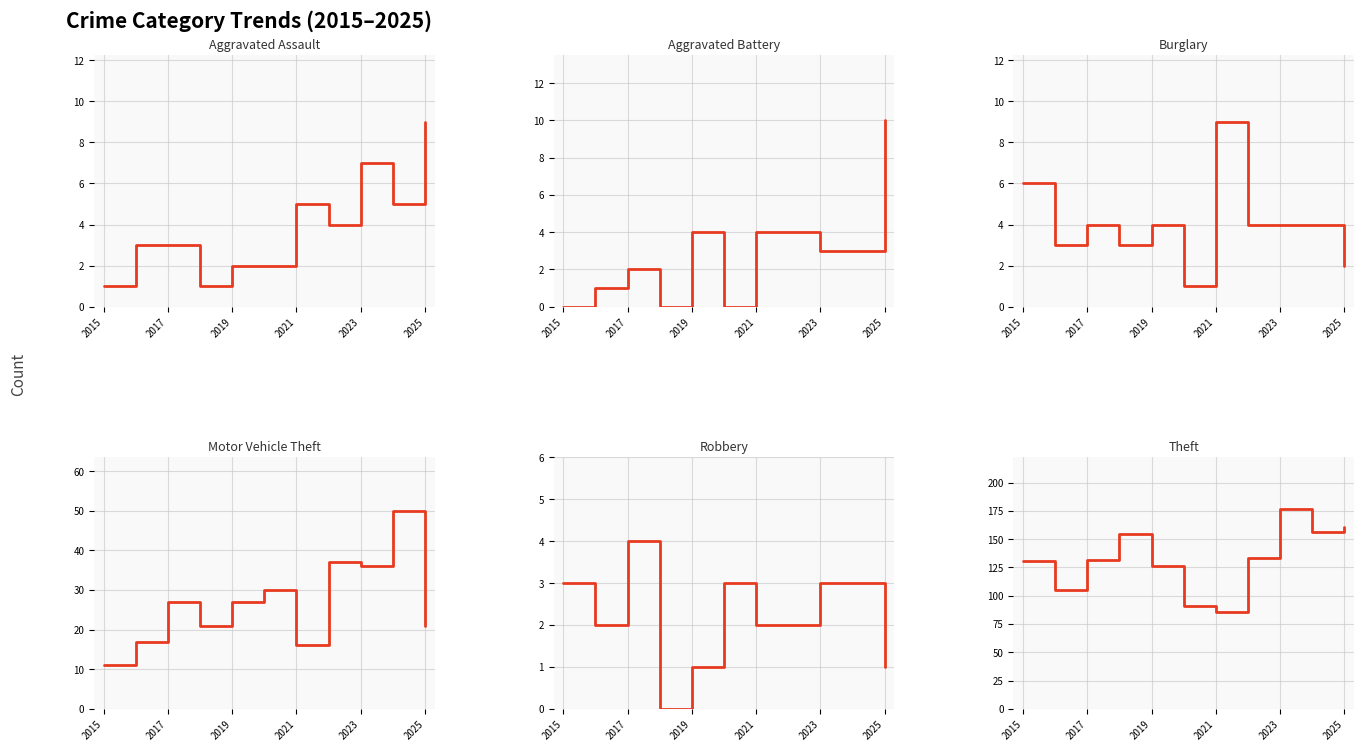

True or false: Aggravated Battery and Theft cross at least once.

False